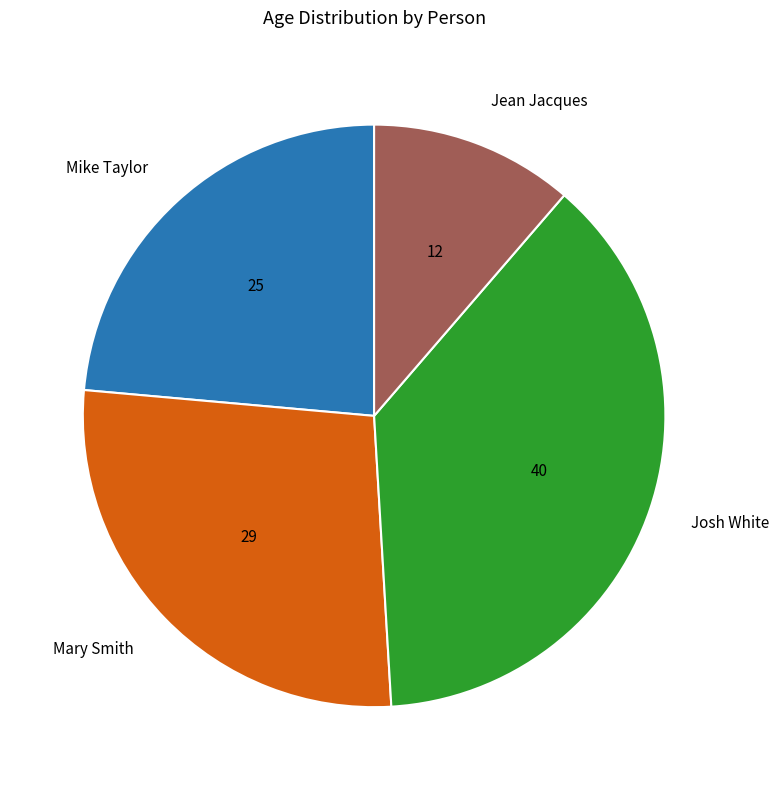

Is there a majority slice in this chart?

No